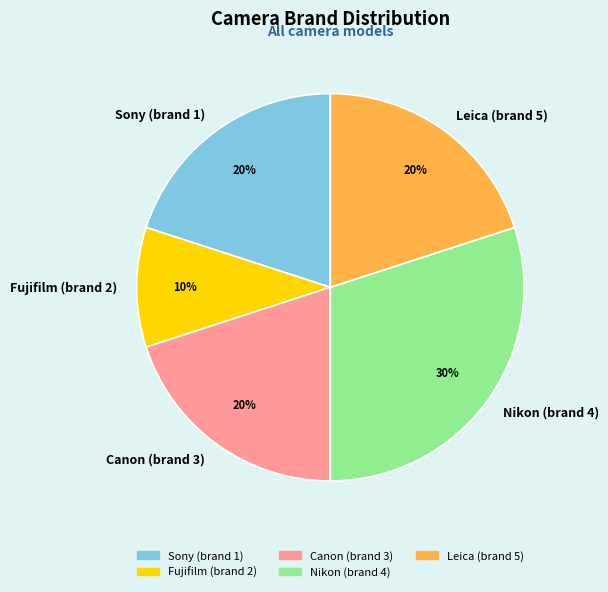

Is there a majority slice in this chart?

No